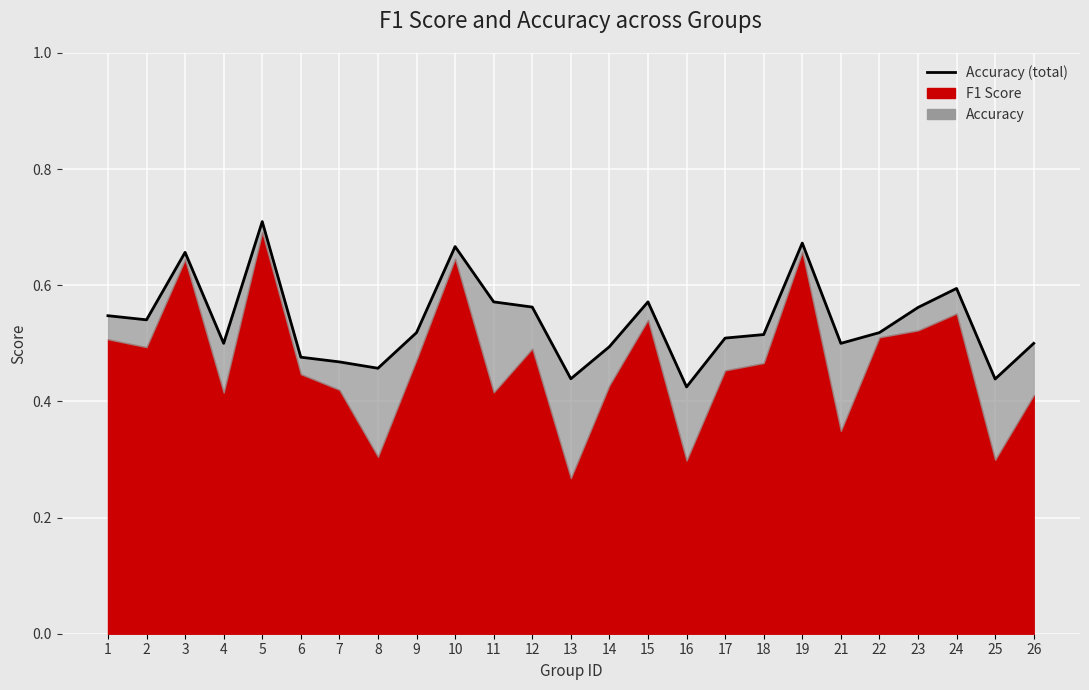

What is the greatest value displayed?

0.7